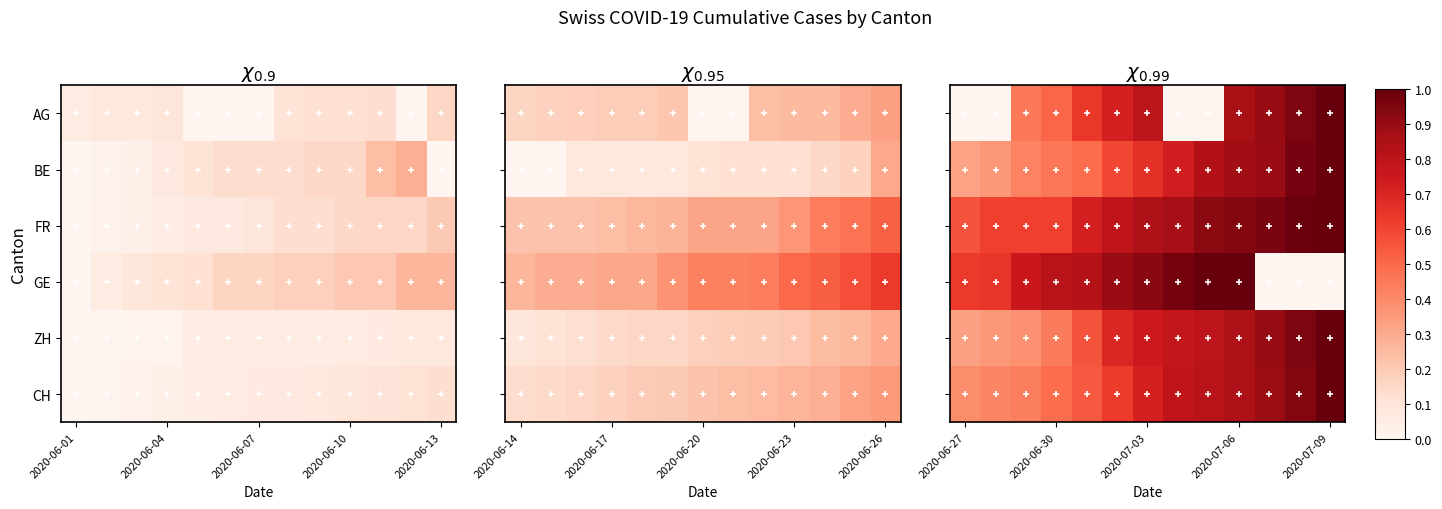

How many series are shown in this chart?

6